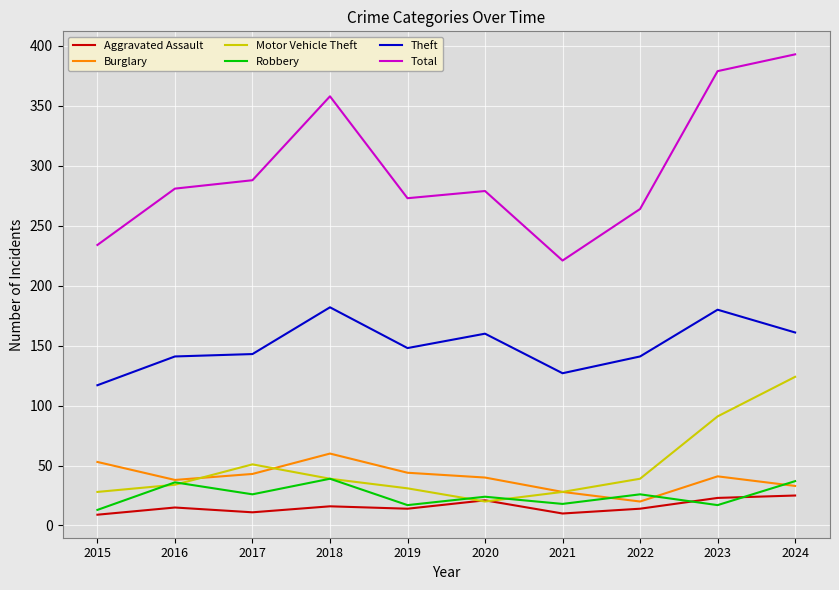

True or false: Theft and Total intersect in this chart.

False